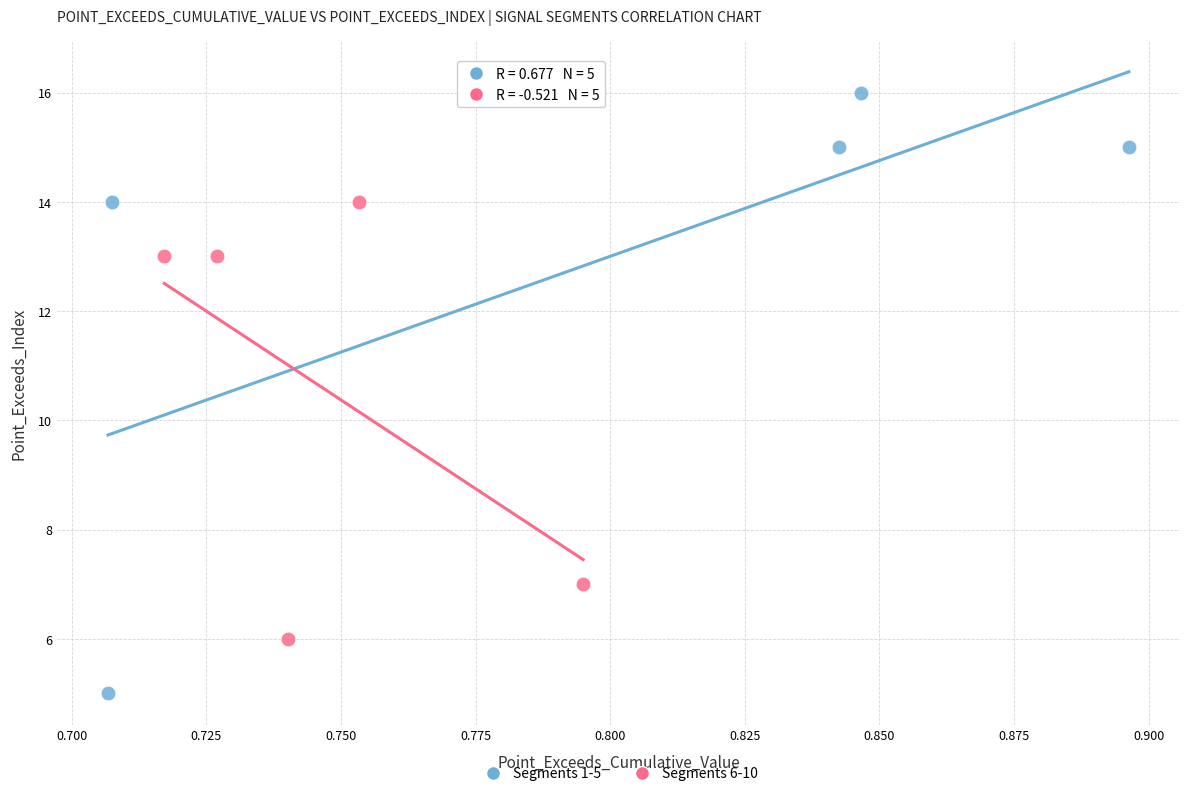

Which series reaches the maximum Y coordinate?

Segments 1-5